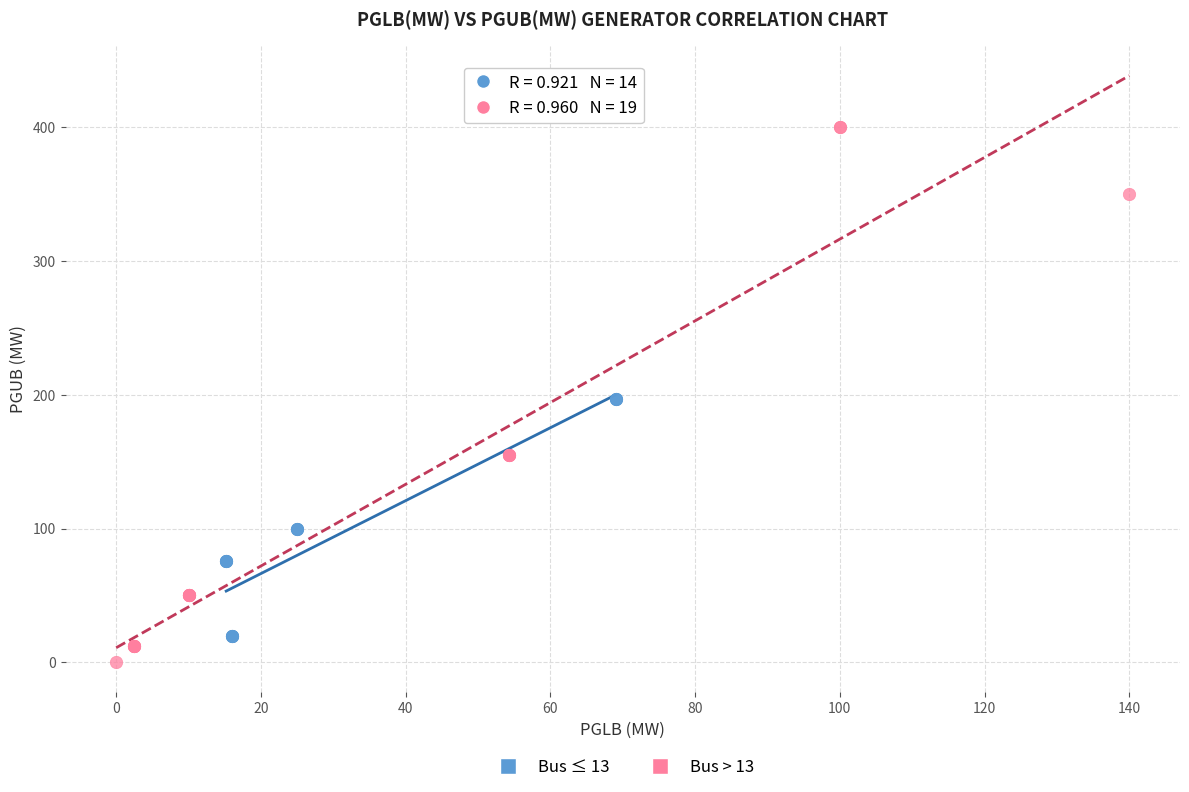

Which series contains the lowest Y value?

Bus > 13